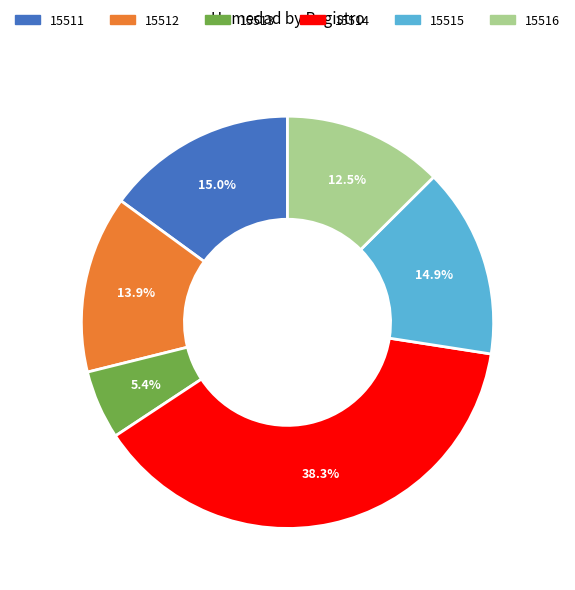

Is there any slice that represents more than half of the pie?

No